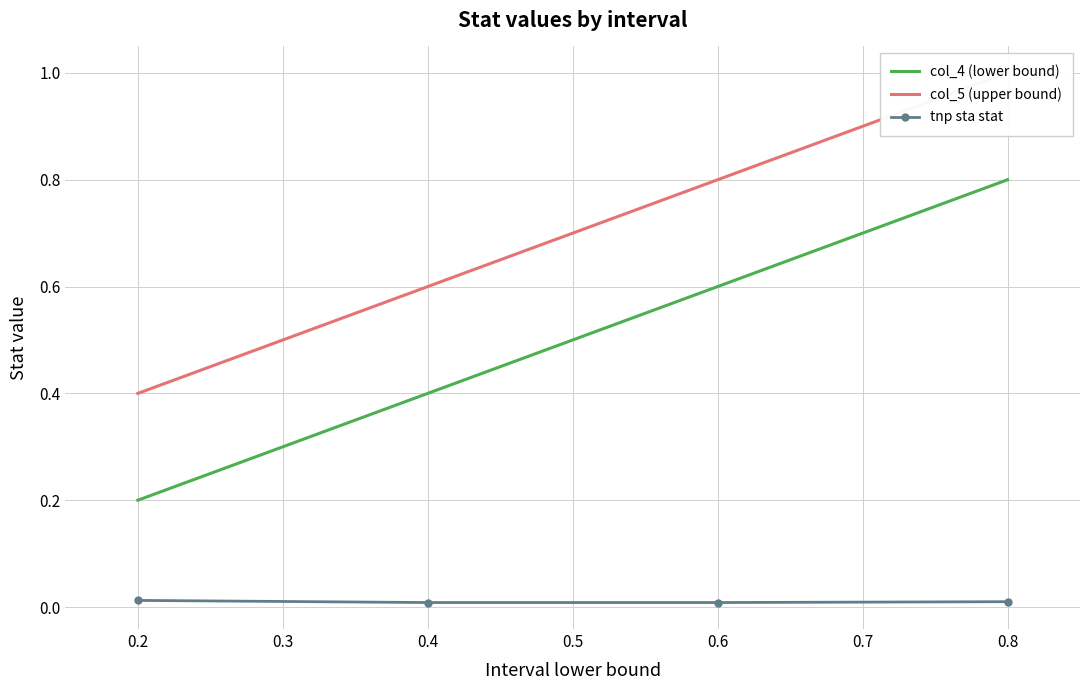

True or false: col_4 (lower bound) has a value of 0.6 at 0.4.

False